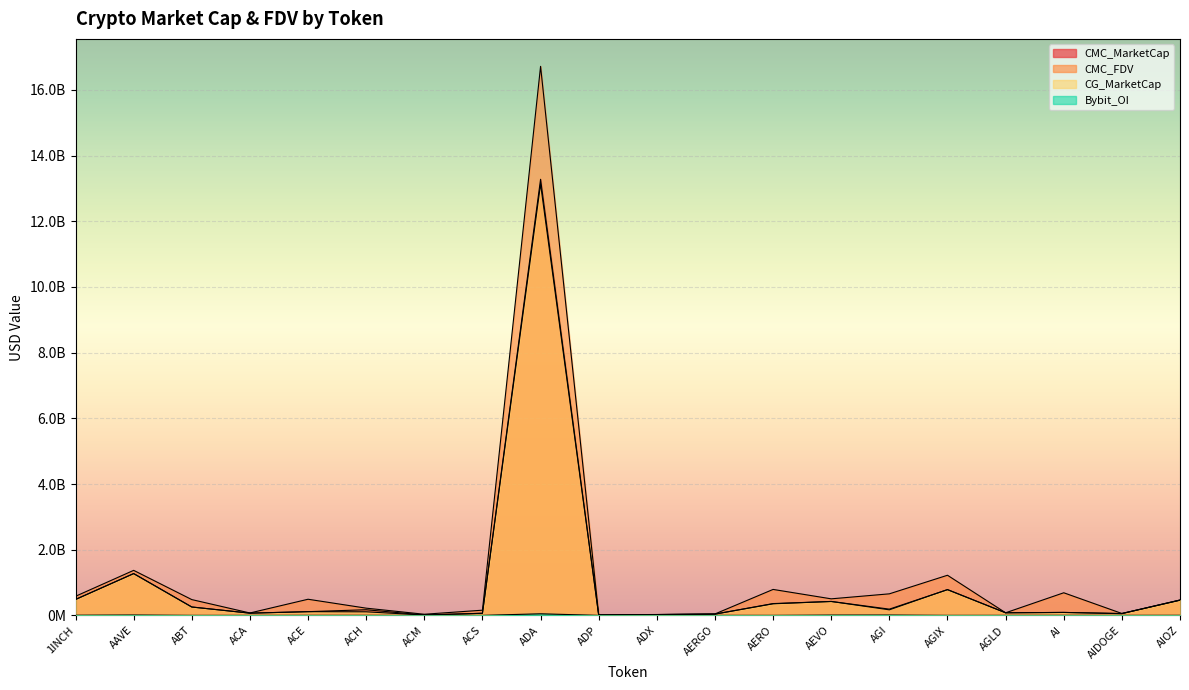

Between ABT and ACE, which is larger?

ABT